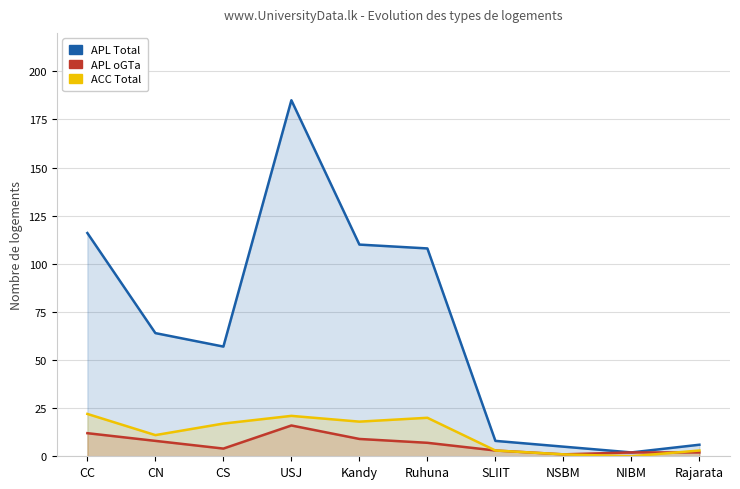

How many lines are shown in the chart?

3